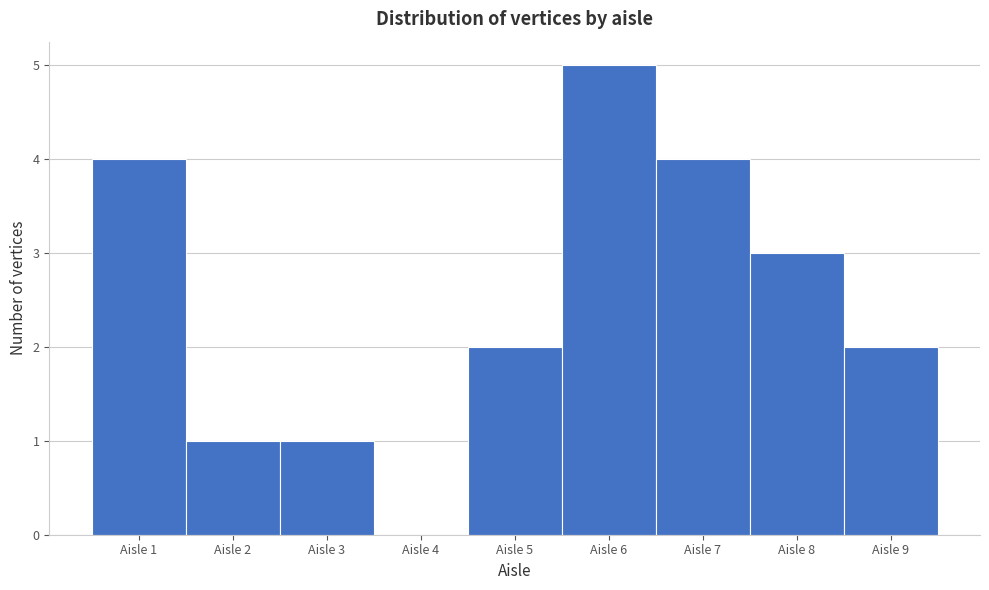

Reading left to right, transcribe this chart: for each bar, give the range it covers on the x-axis and its height. The values are not printed on the chart, so give them approximately, as read against the axis.

0.5 to 1.5: 4
1.5 to 2.5: 1
2.5 to 3.5: 1
3.5 to 4.5: 0
4.5 to 5.5: 2
5.5 to 6.5: 5
6.5 to 7.5: 4
7.5 to 8.5: 3
8.5 to 9.5: 2